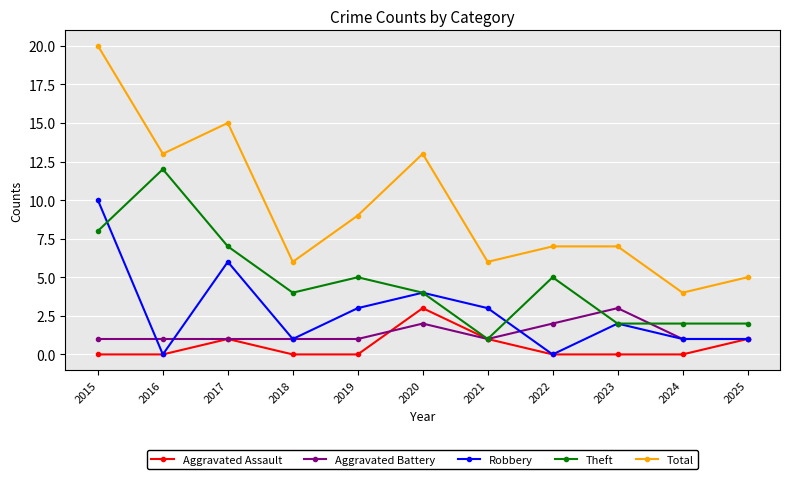

Which series has the largest total across all categories?

Total